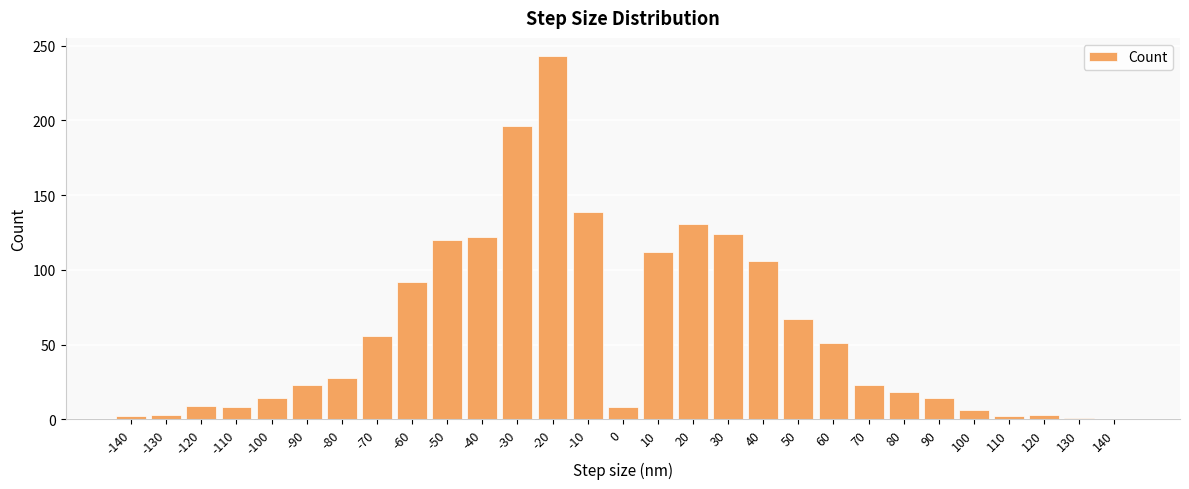

Is it true that the value at 40 is 25?

False